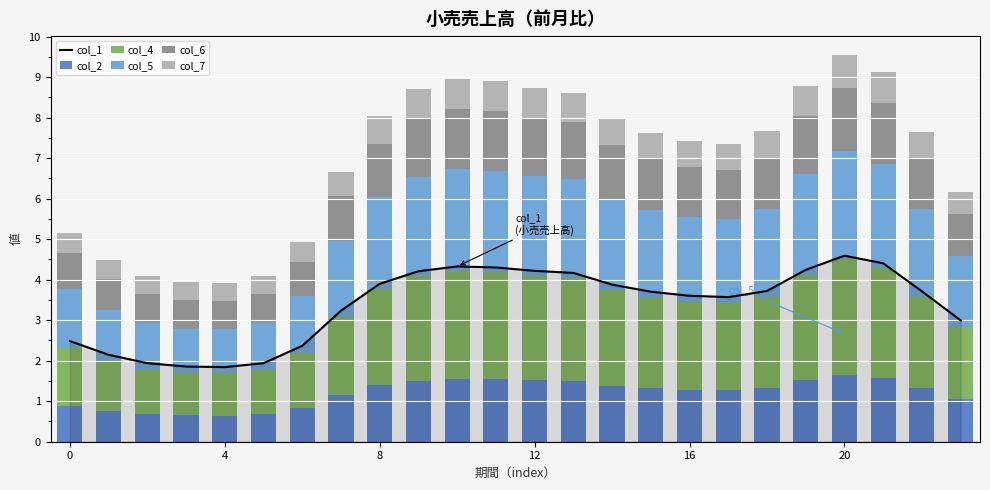

What is the highest value of the col_6 series?

1.6